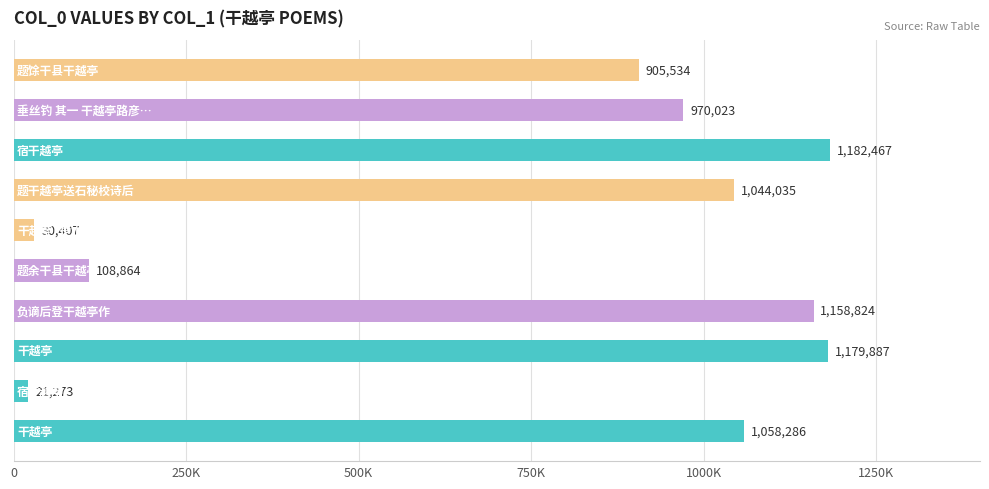

What is the difference between the maximum and second lowest values?

1152060